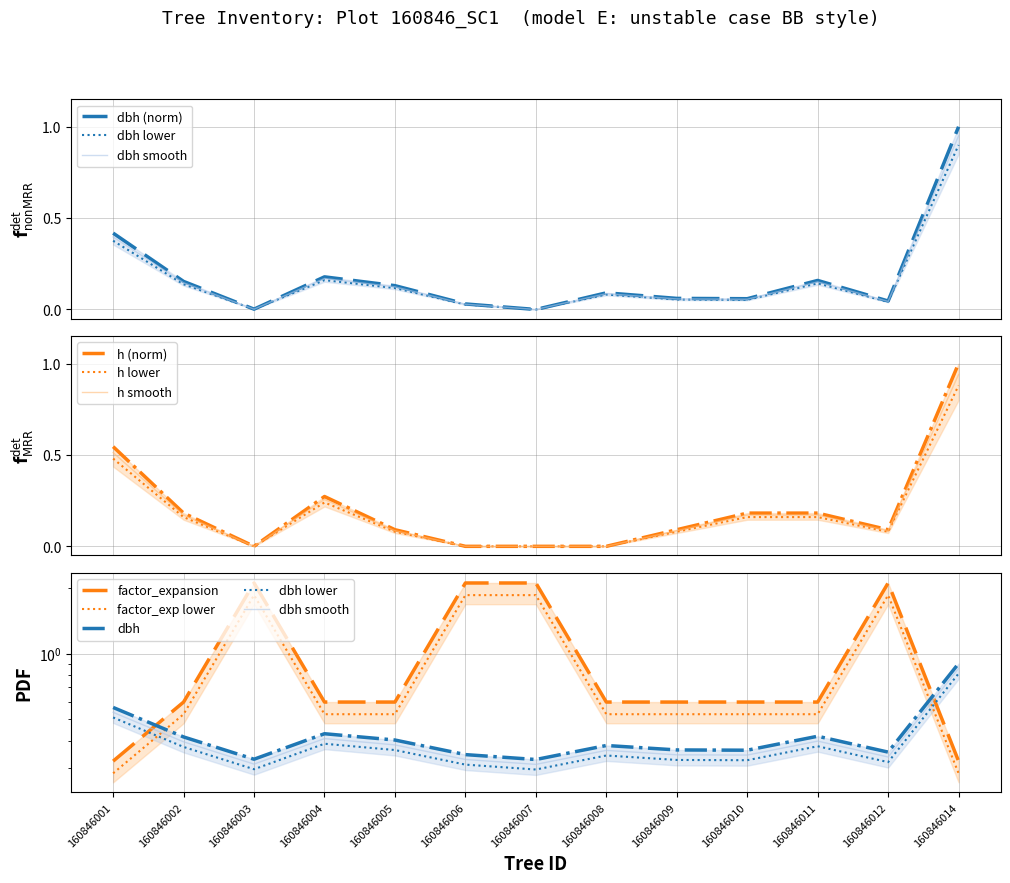

Rank the series at 160846009 from highest to lowest value.

factor_expansion, h, dbh